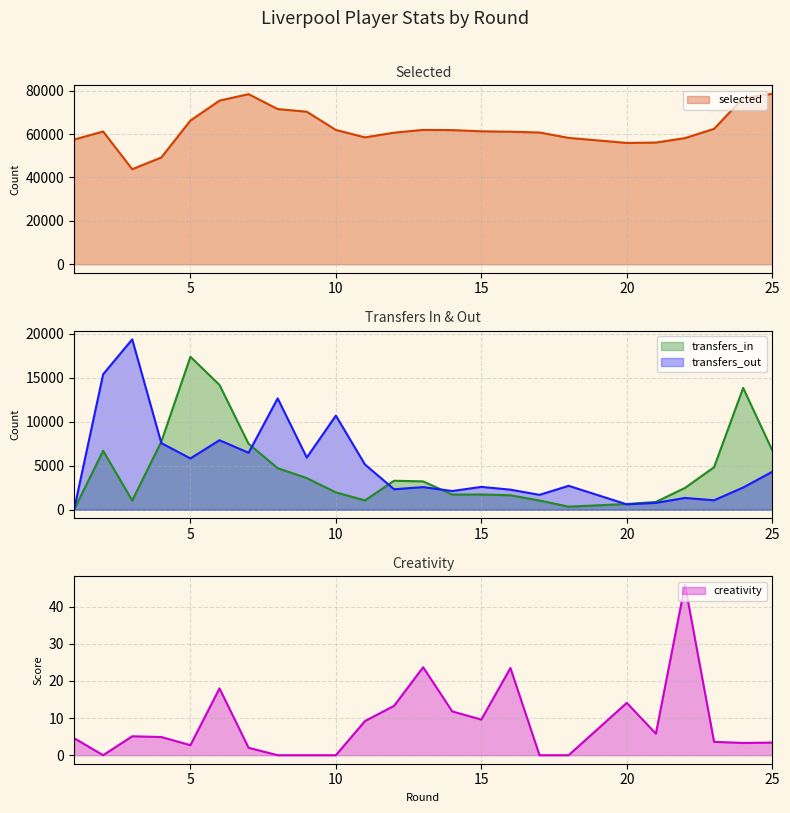

What is the maximum value for creativity?

45.9